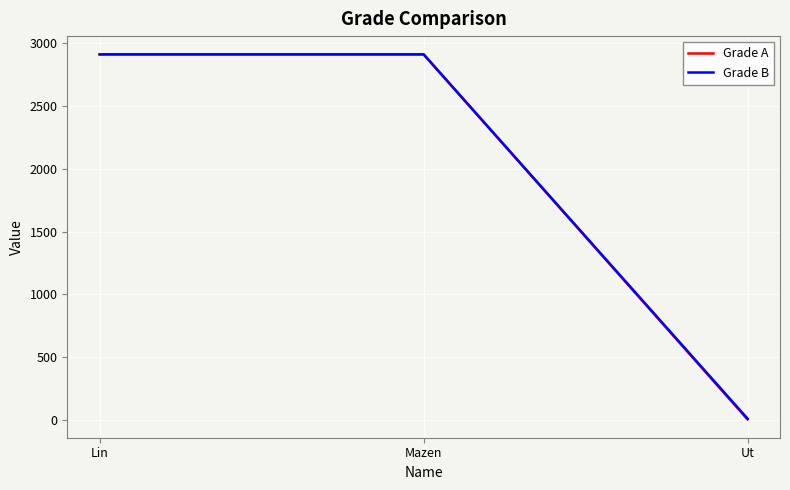

Which series changed the most between Lin and Ut?

Grade A